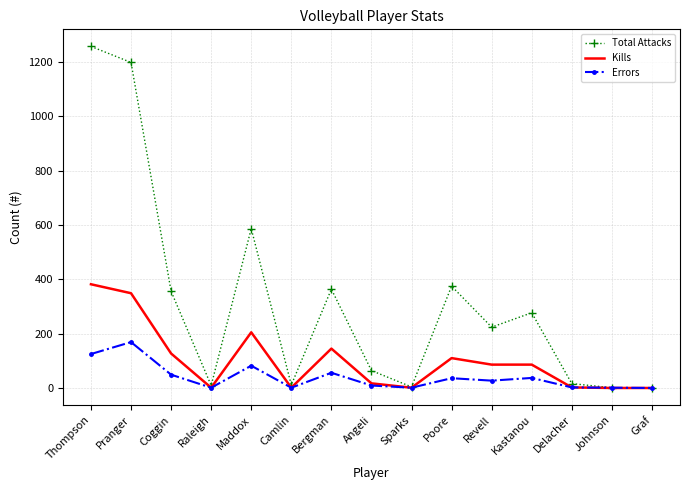

Count the number of data series in this chart.

3